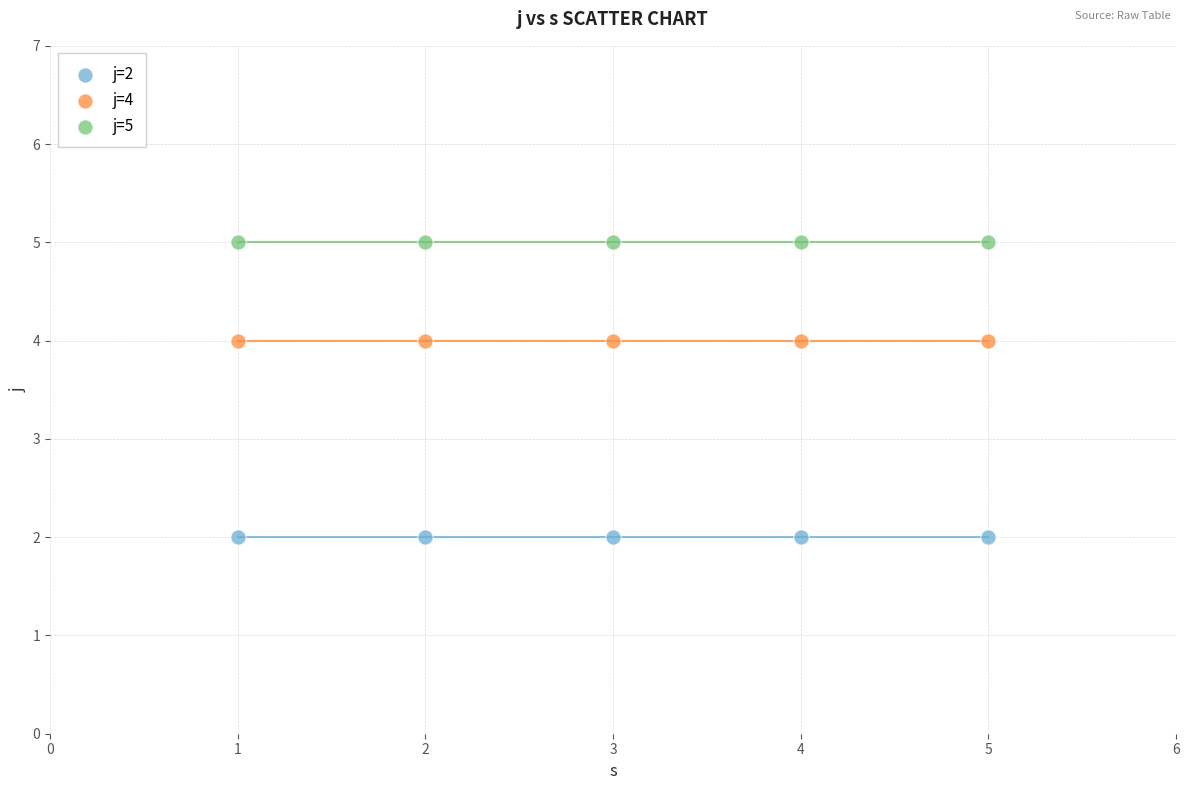

Which series reaches the maximum Y coordinate?

j=5